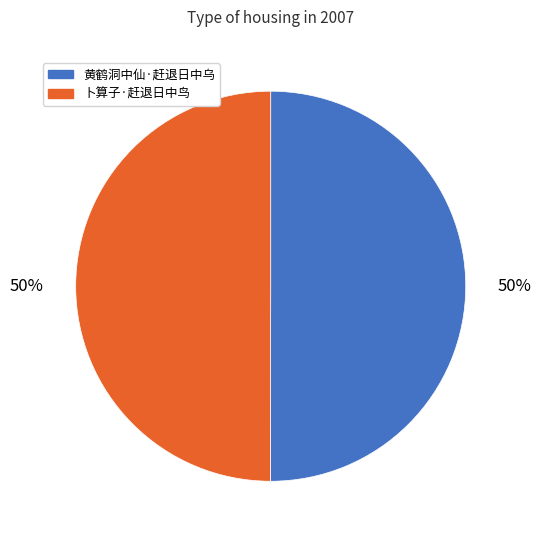

What percentage is the 卜算子·赶退日中鸟 slice, to the nearest percent?

50%